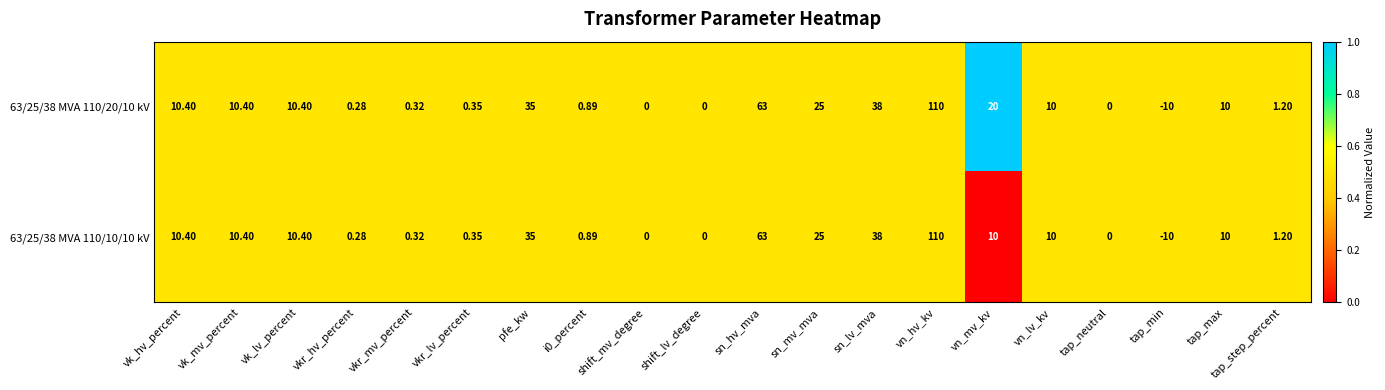

At which category is the sum across all series the highest?

vn_hv_kv